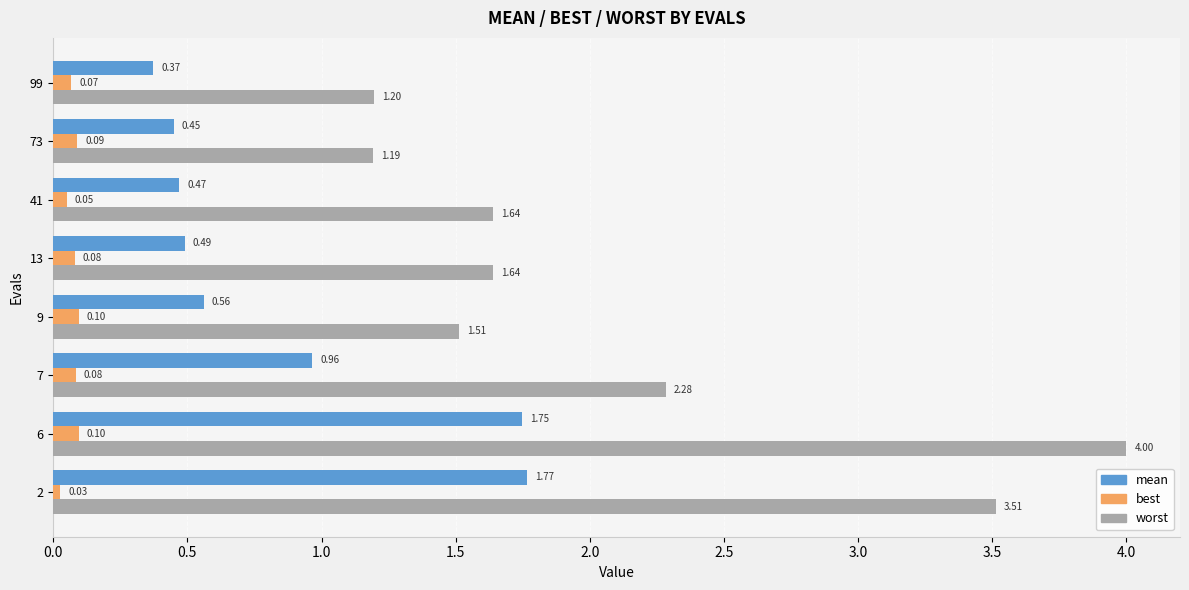

Rank the series at 13 from highest to lowest value.

worst, mean, best